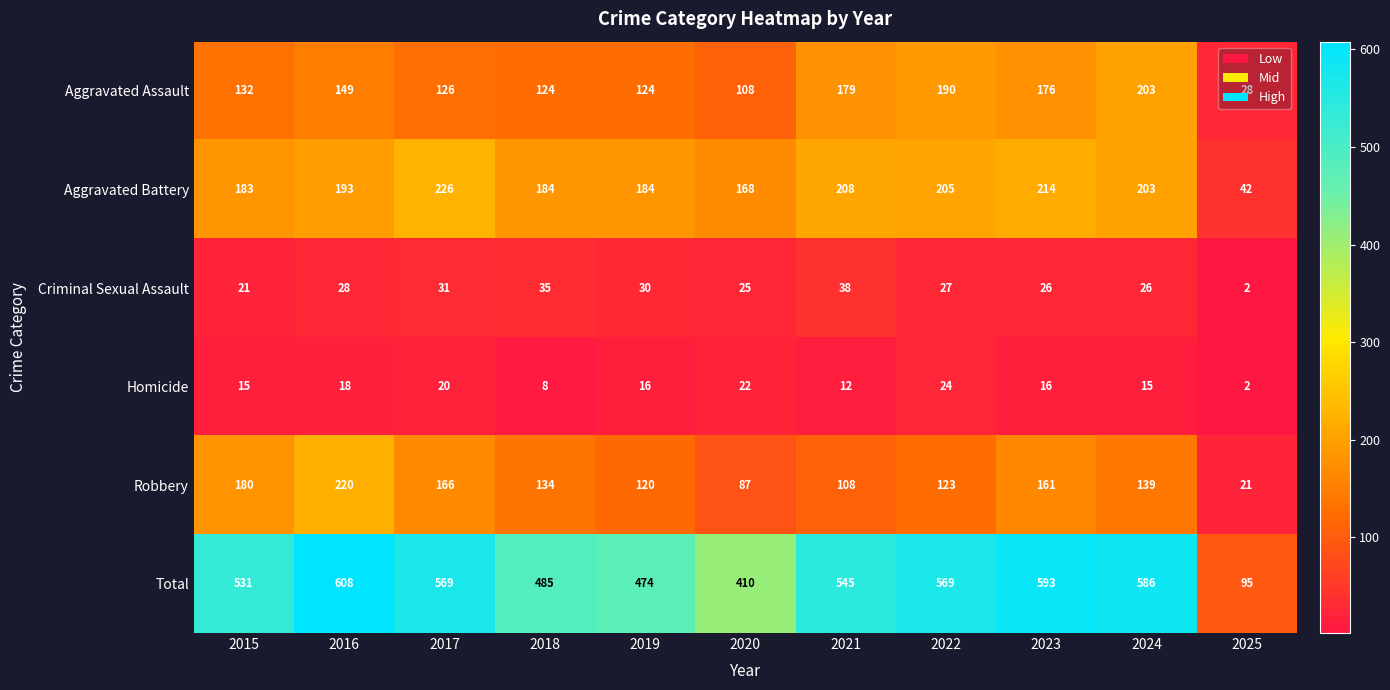

The Aggravated Battery series shows 184 at 2018. True or false?

True